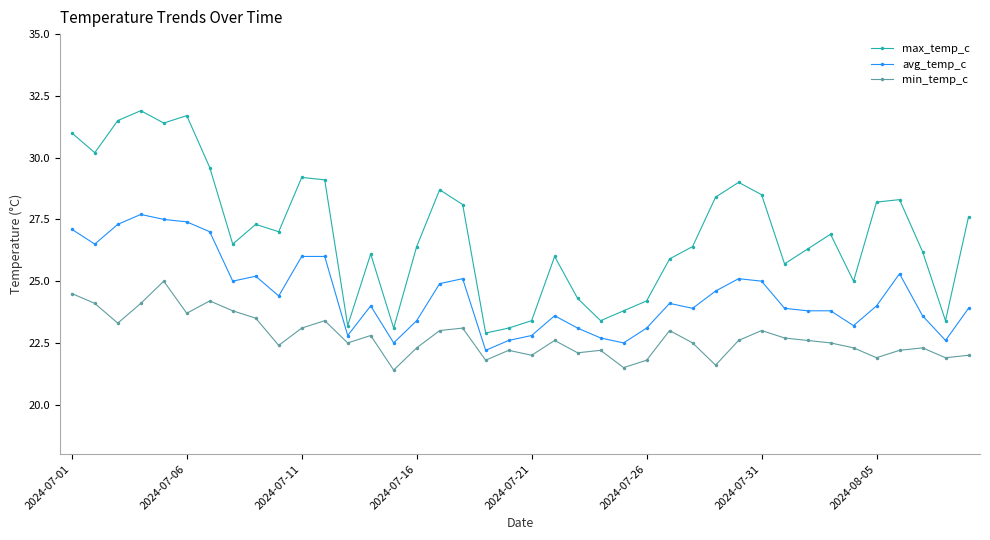

Which series has the largest range (max minus min)?

max_temp_c